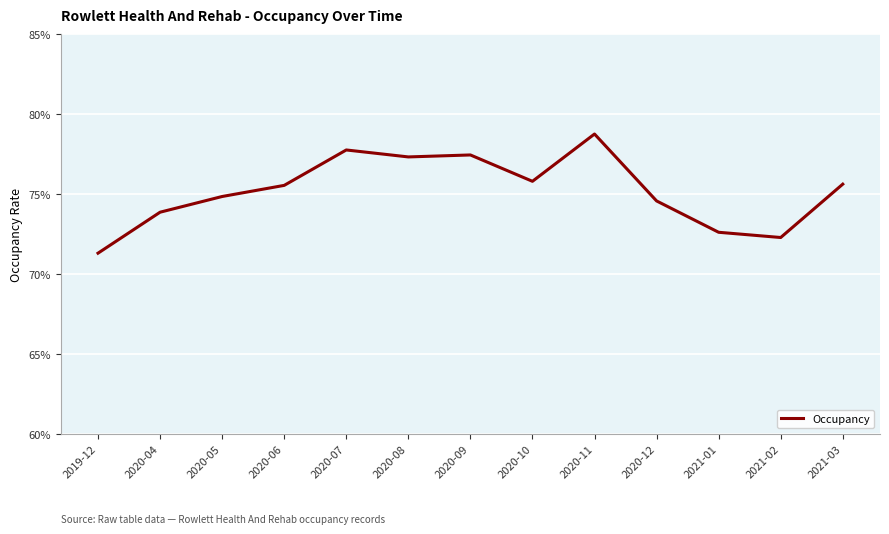

Count the values in the range 0 to 1.

13